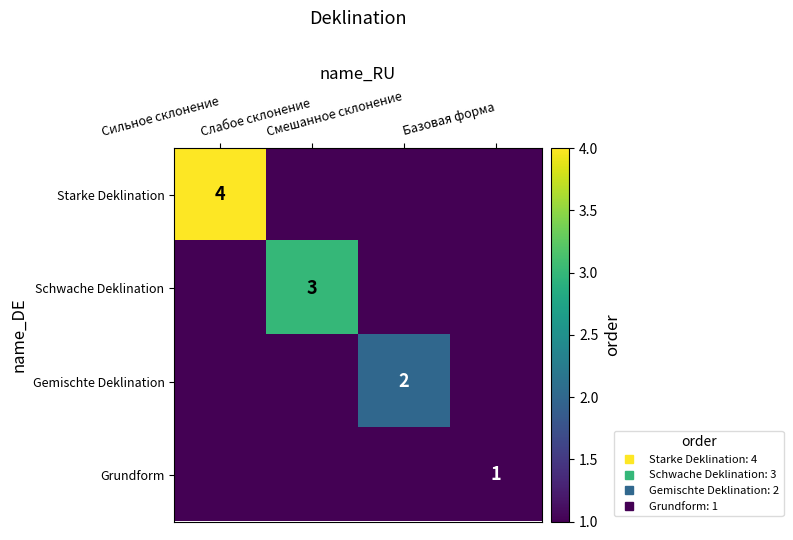

Is it true that Gemischte Deklination equals 1.2 at Смешанное склонение?

False